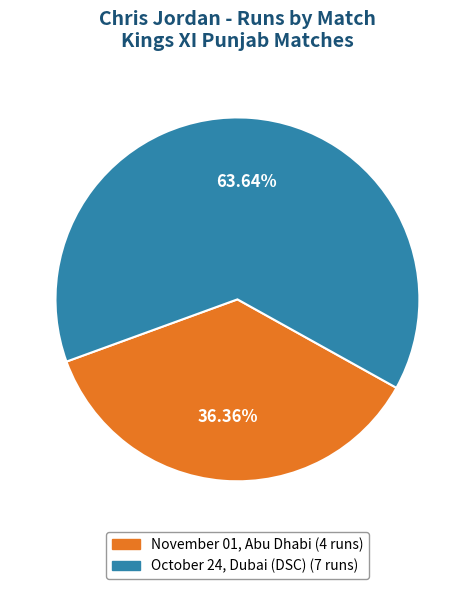

Between November 01, Abu Dhabi and October 24, Dubai (DSC), which is larger?

October 24, Dubai (DSC)